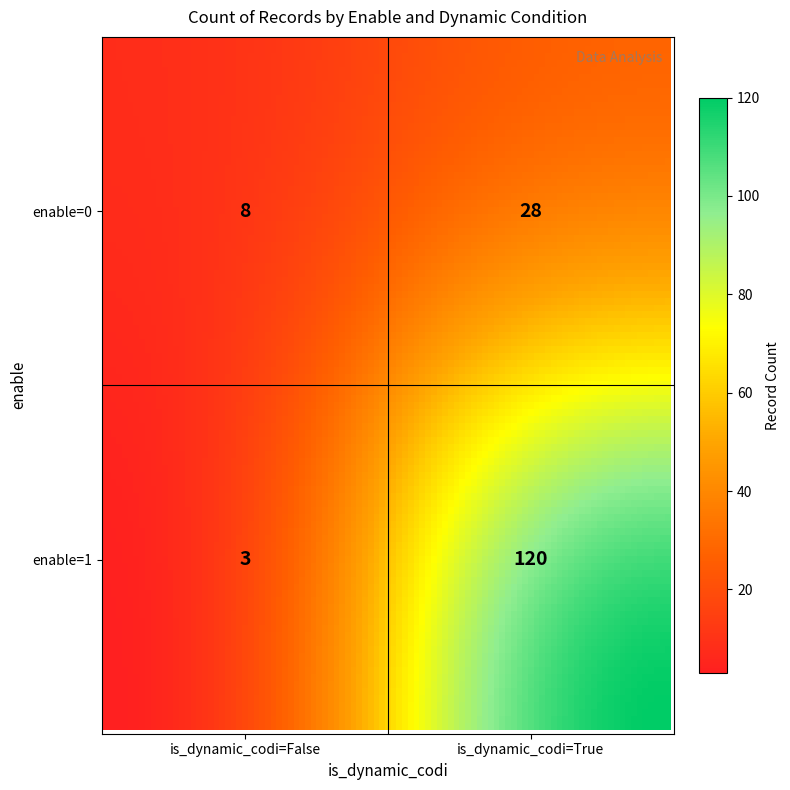

Rank the categories by value from highest to lowest.

enable=1, is_dynamic_codi=True, enable=0, is_dynamic_codi=True, enable=0, is_dynamic_codi=False, enable=1, is_dynamic_codi=False